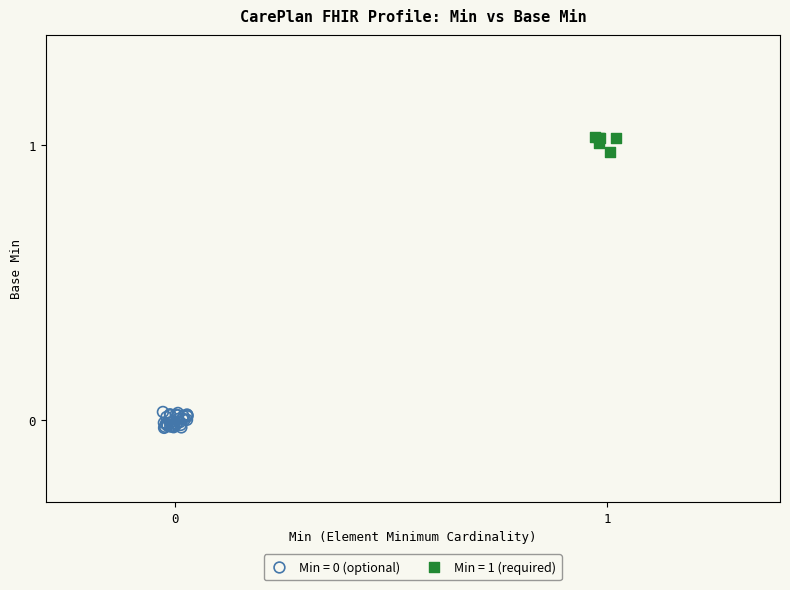

Which series reaches the maximum Y coordinate?

Min = 1 (required)